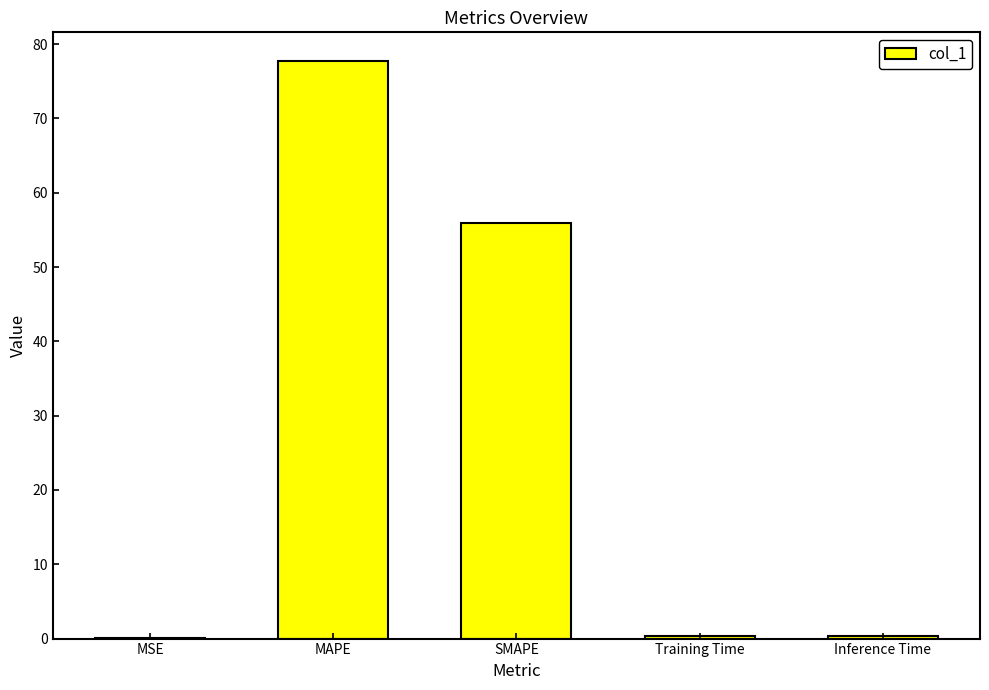

Is it true that the value at SMAPE is 56.0?

True